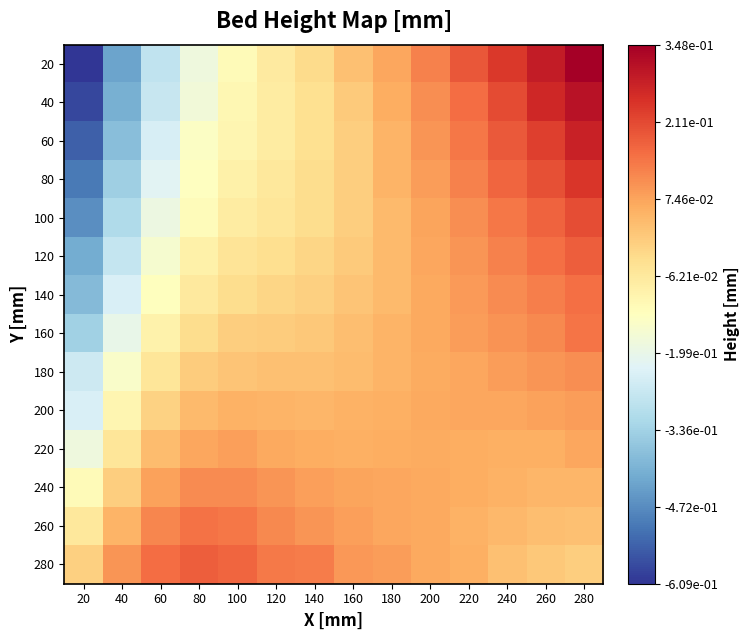

Reading left to right, transcribe all the data shown in this chart.

20: 20=-0.6	40=-0.4	60=-0.3	80=-0.2	100=-0.1	120=-0.1	140=-0.0	160=0.0	180=0.1	200=0.1	220=0.2	240=0.2	260=0.3	280=0.3
40: 20=-0.6	40=-0.4	60=-0.3	80=-0.2	100=-0.1	120=-0.1	140=-0.0	160=0.0	180=0.1	200=0.1	220=0.2	240=0.2	260=0.3	280=0.3
60: 20=-0.5	40=-0.4	60=-0.2	80=-0.1	100=-0.1	120=-0.1	140=-0.0	160=-0.0	180=0.0	200=0.1	220=0.1	240=0.2	260=0.2	280=0.3
80: 20=-0.5	40=-0.3	60=-0.2	80=-0.1	100=-0.1	120=-0.1	140=-0.0	160=-0.0	180=0.0	200=0.1	220=0.1	240=0.2	260=0.2	280=0.2
100: 20=-0.5	40=-0.3	60=-0.2	80=-0.1	100=-0.1	120=-0.1	140=-0.0	160=-0.0	180=0.0	200=0.1	220=0.1	240=0.1	260=0.2	280=0.2
120: 20=-0.4	40=-0.3	60=-0.2	80=-0.1	100=-0.1	120=-0.0	140=-0.0	160=0.0	180=0.0	200=0.1	220=0.1	240=0.1	260=0.2	280=0.2
140: 20=-0.4	40=-0.2	60=-0.1	80=-0.1	100=-0.0	120=-0.0	140=-0.0	160=0.0	180=0.0	200=0.1	220=0.1	240=0.1	260=0.1	280=0.2
160: 20=-0.3	40=-0.2	60=-0.1	80=-0.0	100=-0.0	120=0.0	140=0.0	160=0.0	180=0.0	200=0.1	220=0.1	240=0.1	260=0.1	280=0.1
180: 20=-0.3	40=-0.1	60=-0.1	80=0.0	100=0.0	120=0.0	140=0.0	160=0.0	180=0.0	200=0.1	220=0.1	240=0.1	260=0.1	280=0.1
200: 20=-0.2	40=-0.1	60=-0.0	80=0.0	100=0.1	120=0.0	140=0.0	160=0.0	180=0.1	200=0.1	220=0.1	240=0.1	260=0.1	280=0.1
220: 20=-0.2	40=-0.1	60=0.0	80=0.1	100=0.1	120=0.1	140=0.1	160=0.1	180=0.1	200=0.1	220=0.1	240=0.1	260=0.1	280=0.1
240: 20=-0.1	40=-0.0	60=0.1	80=0.1	100=0.1	120=0.1	140=0.1	160=0.1	180=0.1	200=0.1	220=0.1	240=0.1	260=0.0	280=0.0
260: 20=-0.1	40=0.0	60=0.1	80=0.1	100=0.1	120=0.1	140=0.1	160=0.1	180=0.1	200=0.1	220=0.1	240=0.0	260=0.0	280=0.0
280: 20=-0.0	40=0.1	60=0.2	80=0.2	100=0.2	120=0.1	140=0.1	160=0.1	180=0.1	200=0.1	220=0.1	240=0.0	260=0.0	280=-0.0